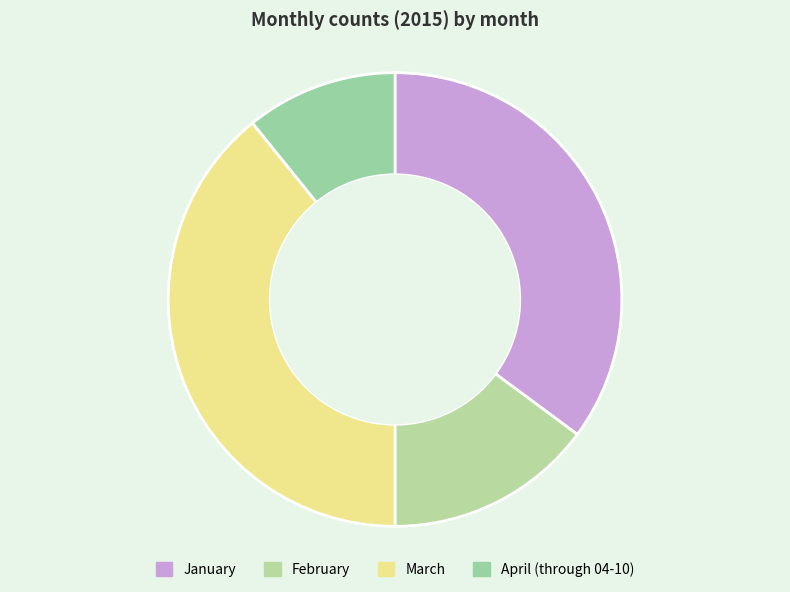

Count the number of slices in the pie.

4